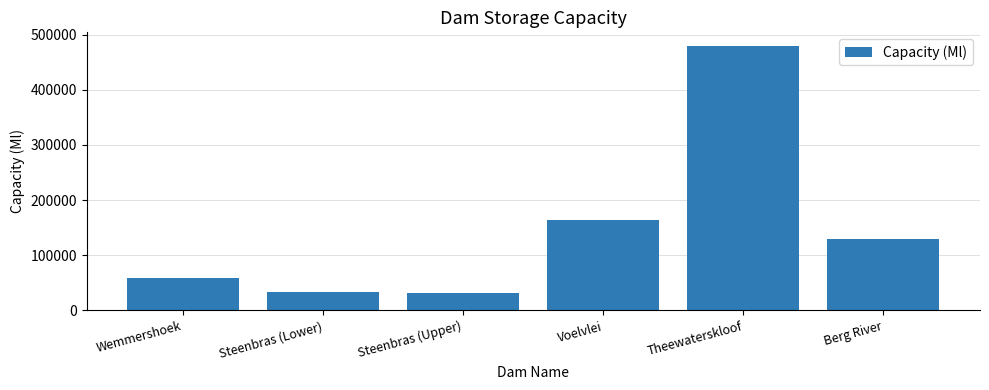

Between Voelvlei and Steenbras (Upper), which is larger?

Voelvlei